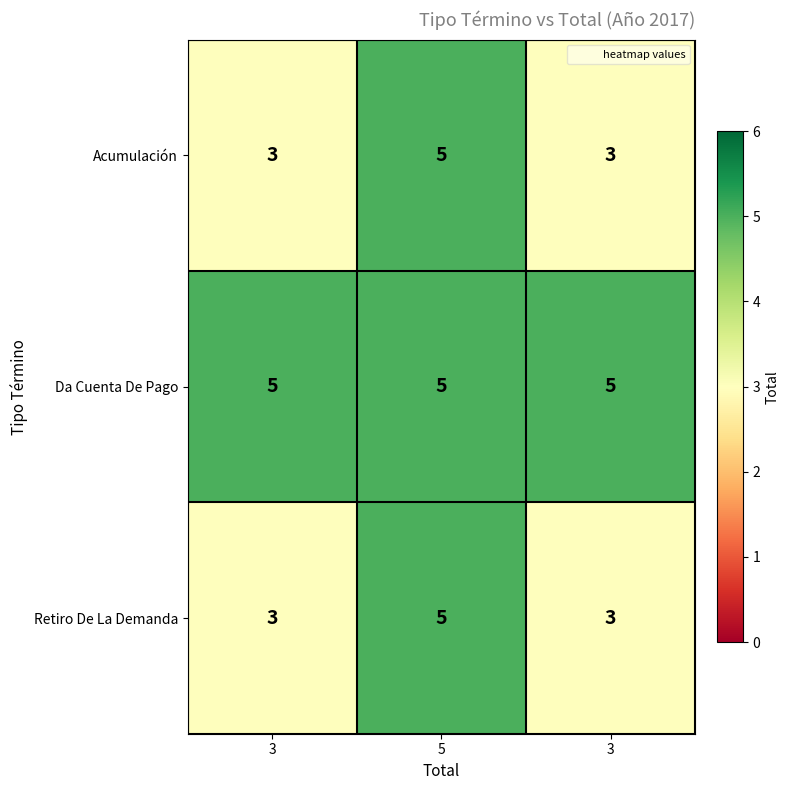

At which category does the chart reach its peak across all series?

5